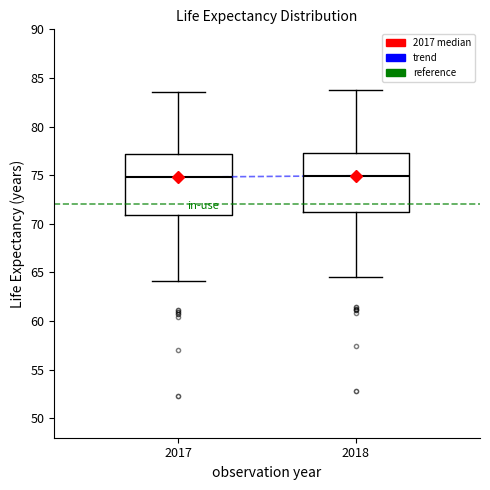

Reading left to right, read every box against the y-axis: the position of its median line, the range the box covers, and the ends of its whiskers. The values are not printed on the chart, so give them approximately, as read against the axis.

2017: median 75.0, box 71.0 to 77.0, whiskers 64.0 to 83.5
2018: median 75.0, box 71.0 to 77.5, whiskers 64.5 to 84.0